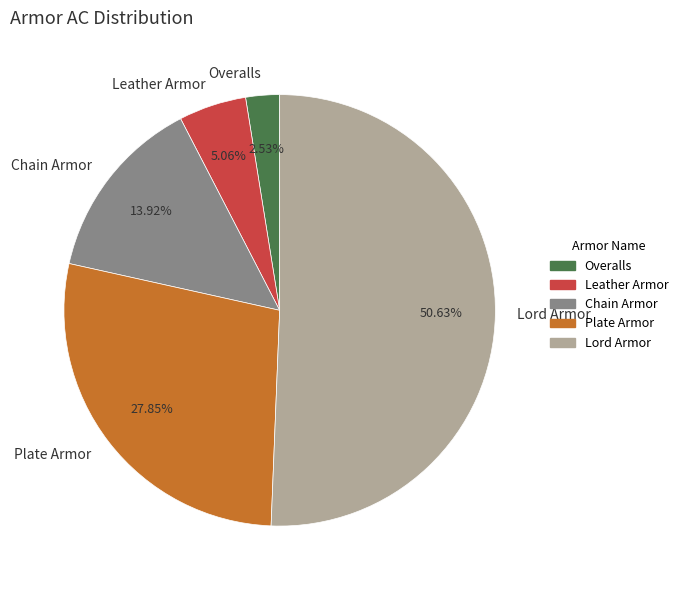

To the nearest percent, what percentage of the pie is Overalls?

3%